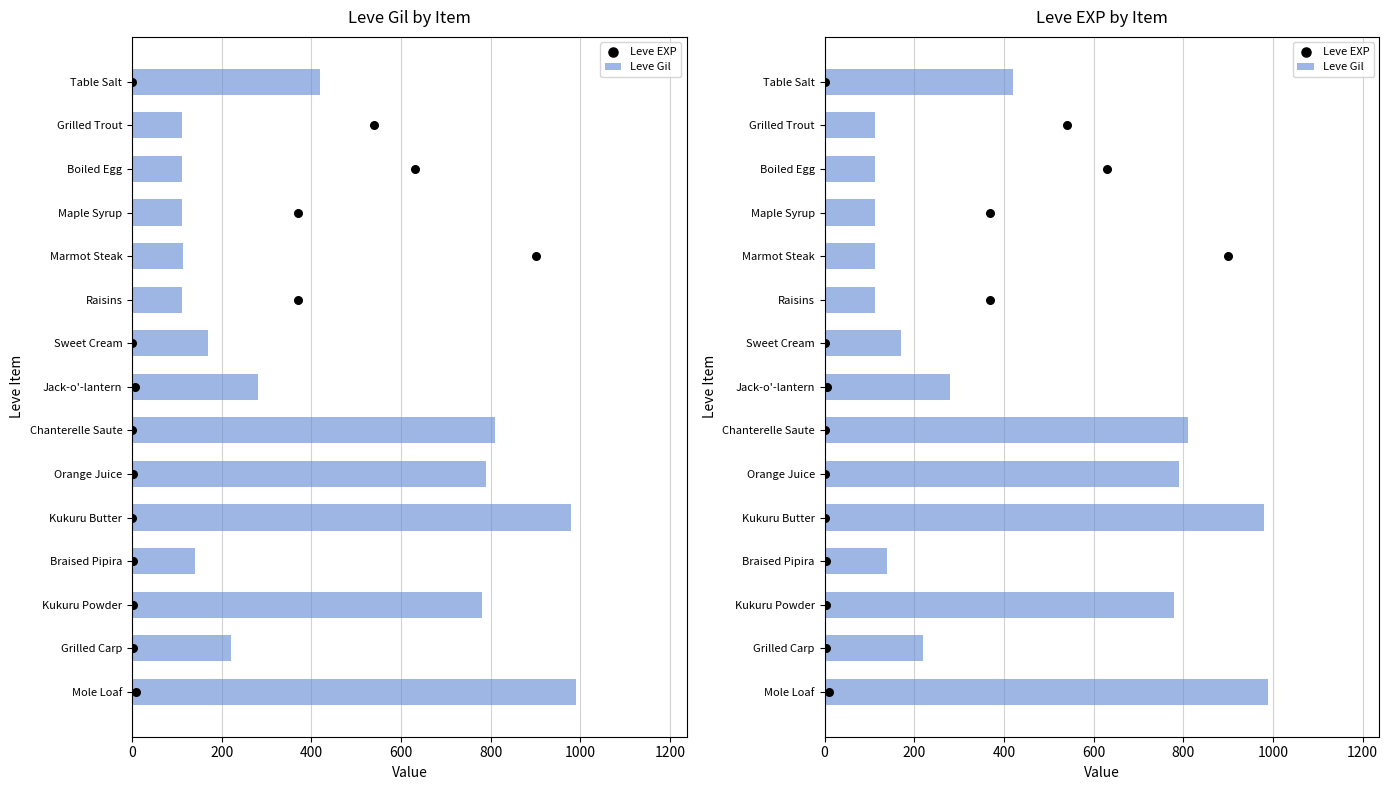

Which series contains the highest Y value?

Leve Gil